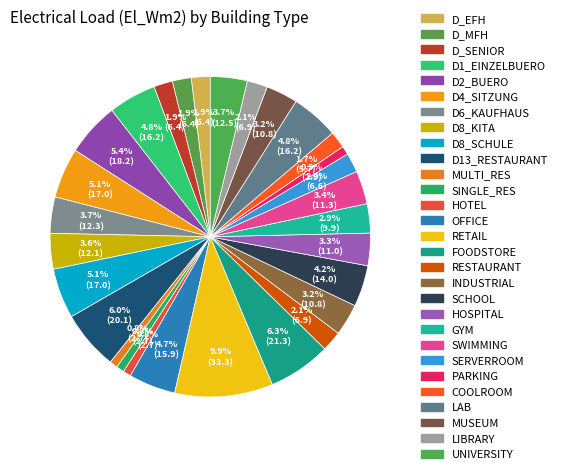

What is the smallest slice in the pie chart?

MULTI_RES